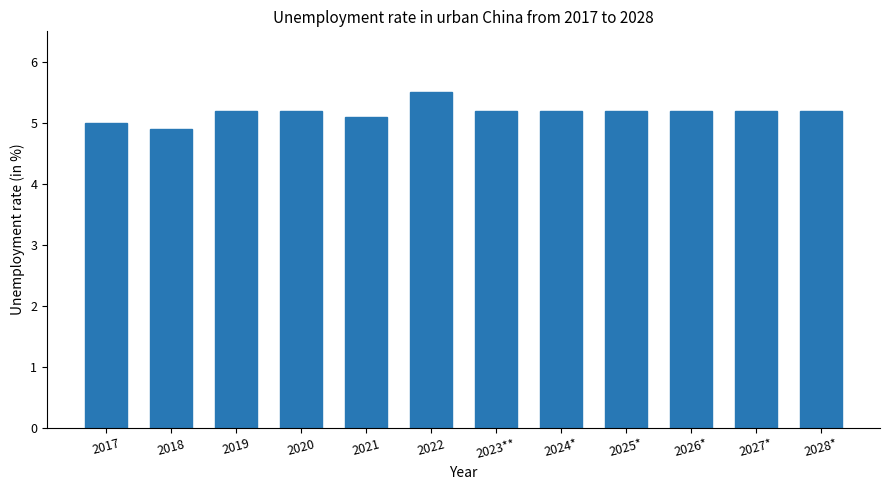

The value at 2022 is 5.5. True or false?

True